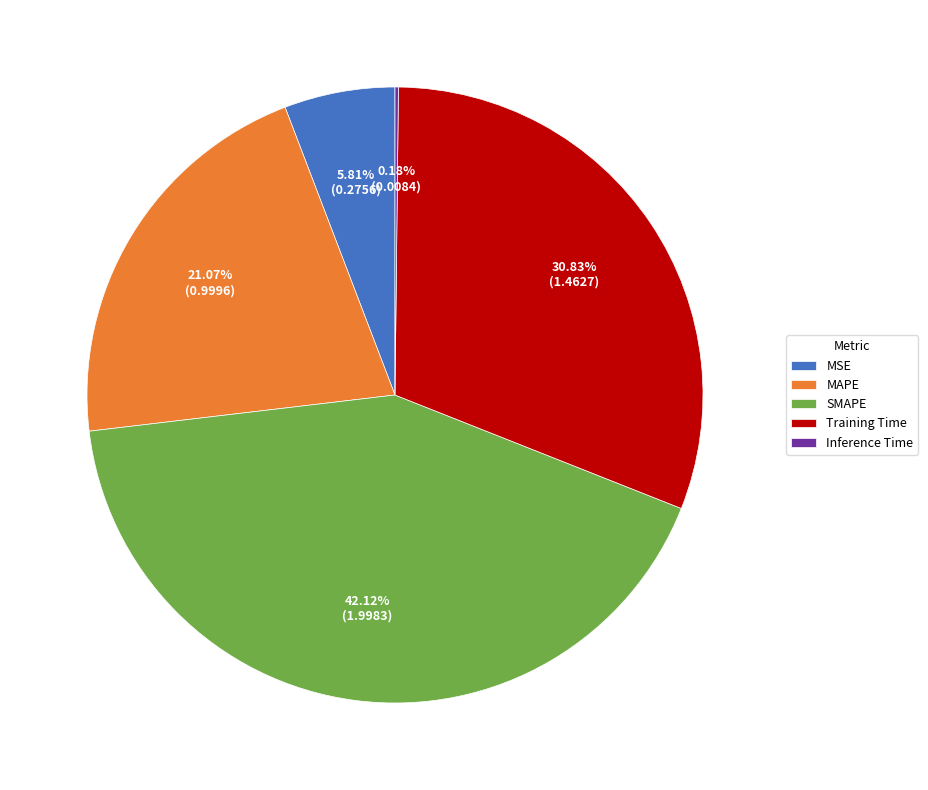

What is the ratio of the value at MAPE to the value at SMAPE?

0.5